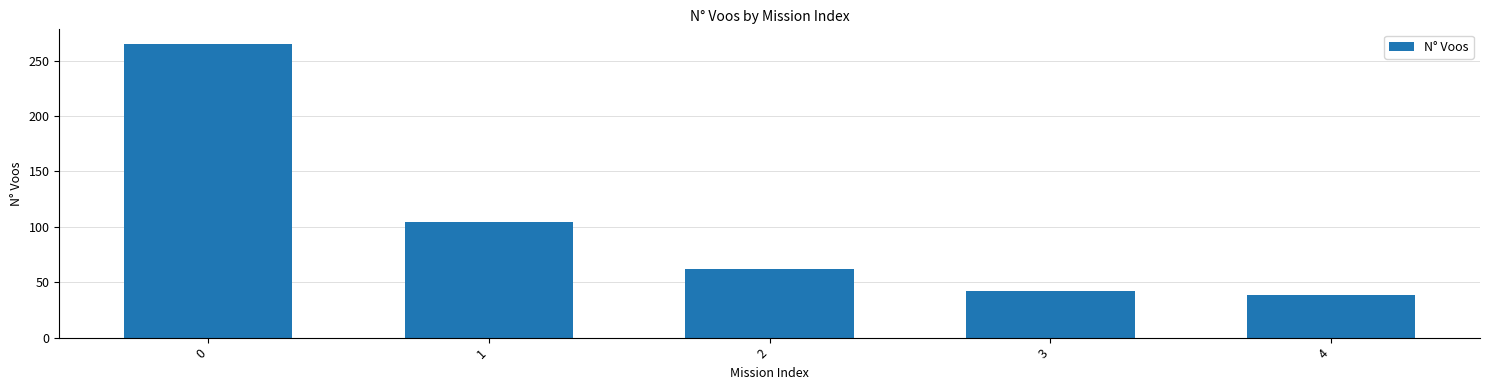

The chart shows a value of 17 at 3. True or false?

False